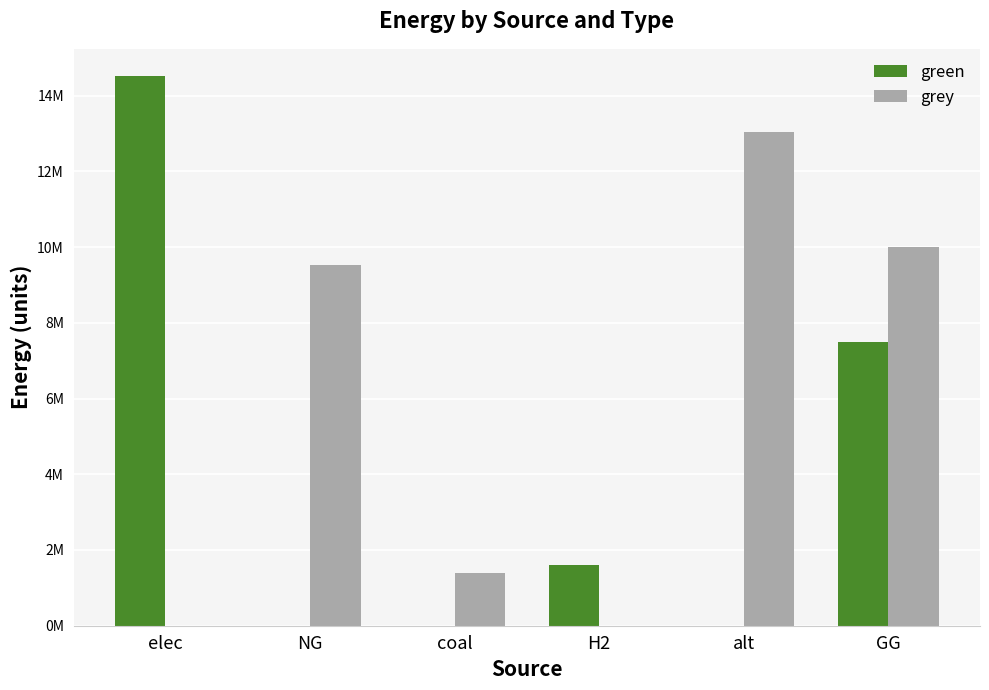

What is the highest value of the green series?

14508001.0